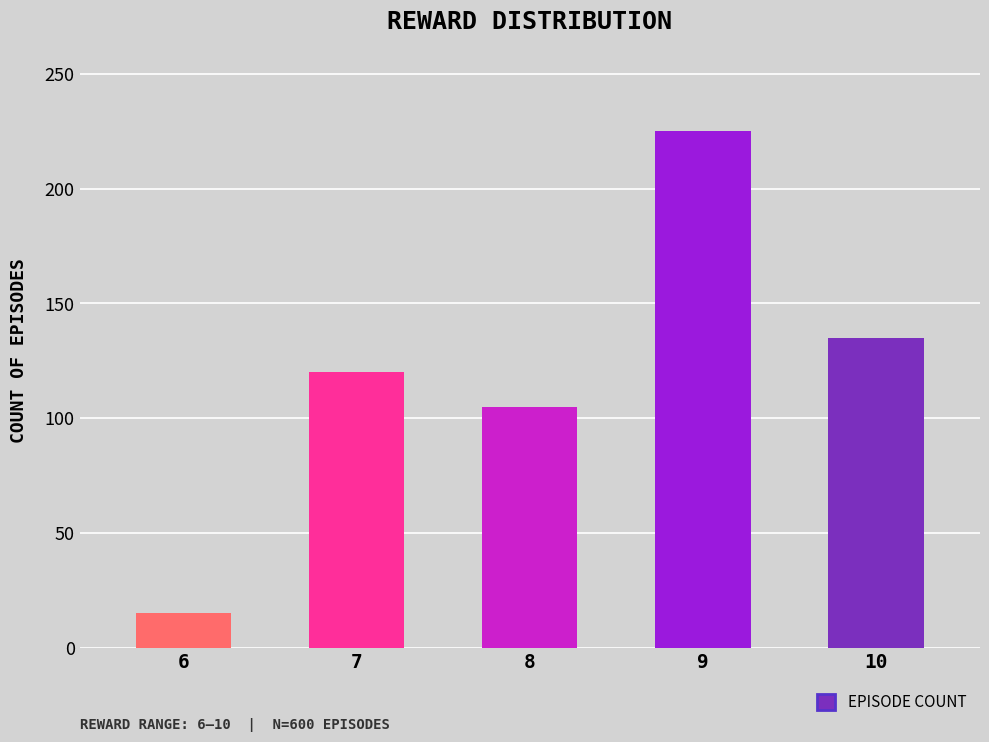

True or false: the data shows 105 at 8.

True